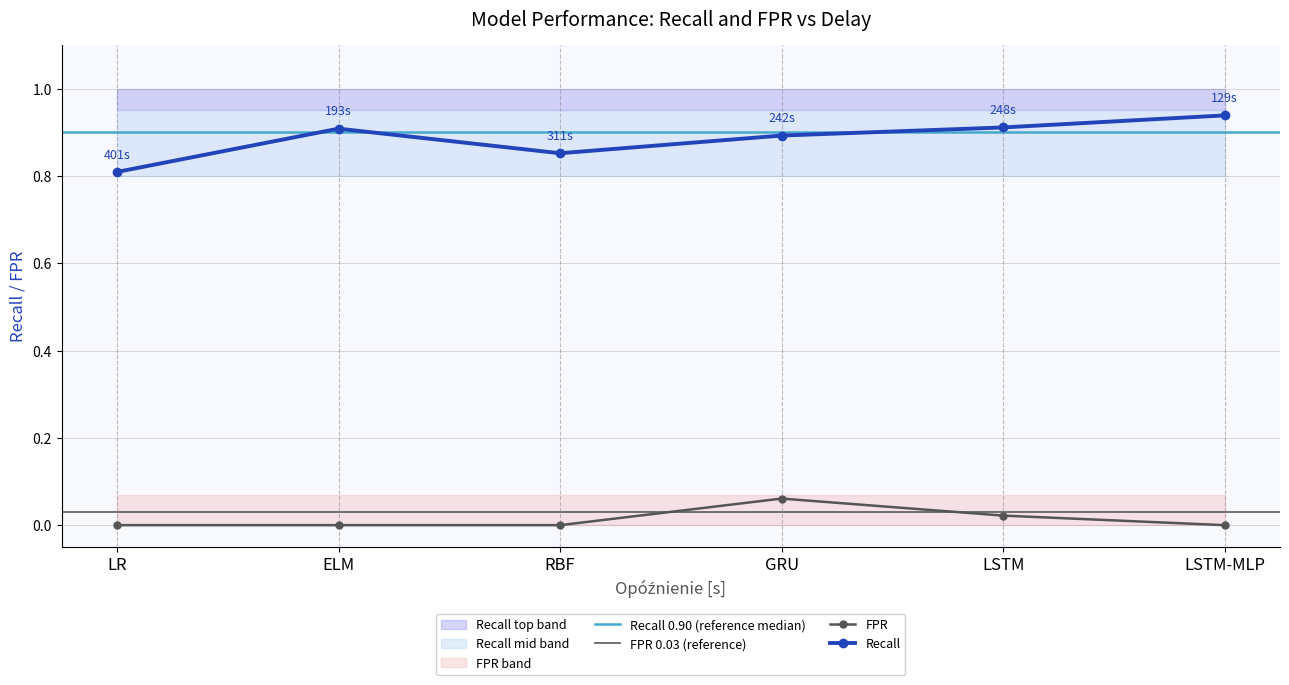

What is the difference between the highest and lowest values at LSTM-MLP?

0.9